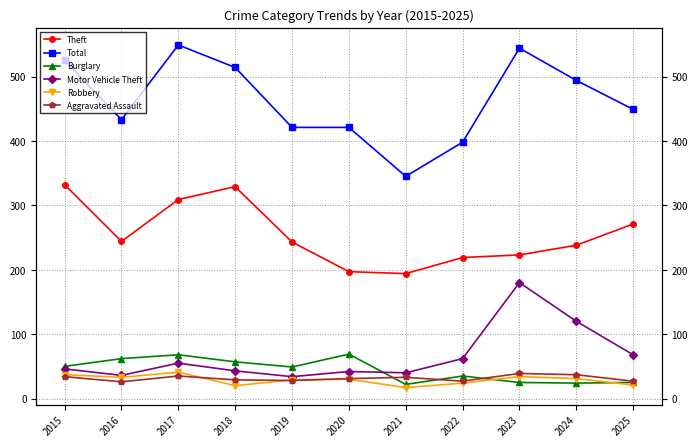

Reading right to left, transcribe all the data shown in this chart.

Theft: 271	238	223	219	194	197	243	329	309	244	332
Total: 449	494	544	398	345	421	421	514	549	433	525
Burglary: 25	24	25	35	22	69	49	57	68	62	50
Motor Vehicle Theft: 68	120	180	62	40	42	34	43	55	36	46
Robbery: 21	31	34	24	17	30	29	20	41	33	37
Aggravated Assault: 27	37	39	27	33	31	28	29	35	26	34